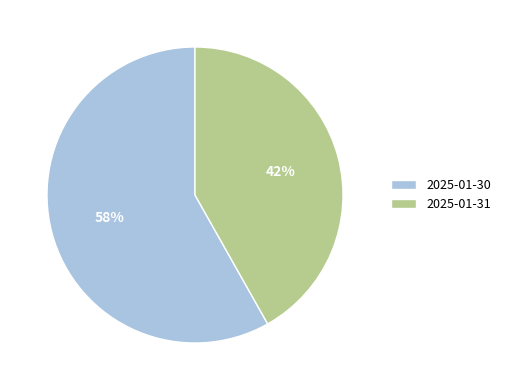

What is the ratio of the value at 2025-01-30 to the value at 2025-01-31?

1.4